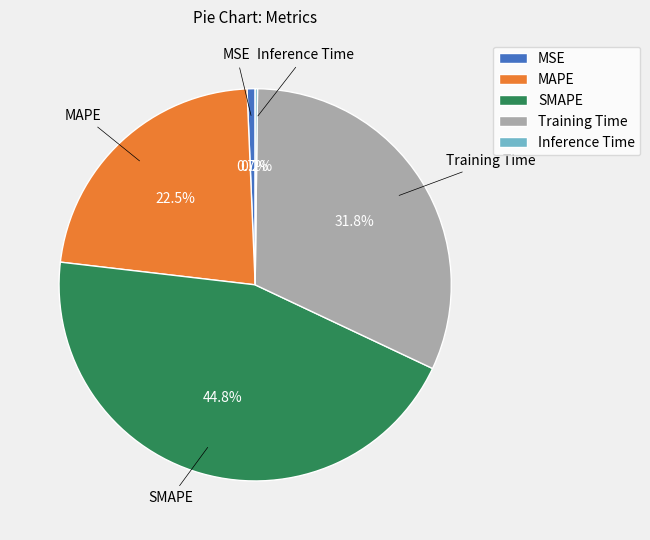

Do Training Time and MSE together represent more than half of the pie?

No